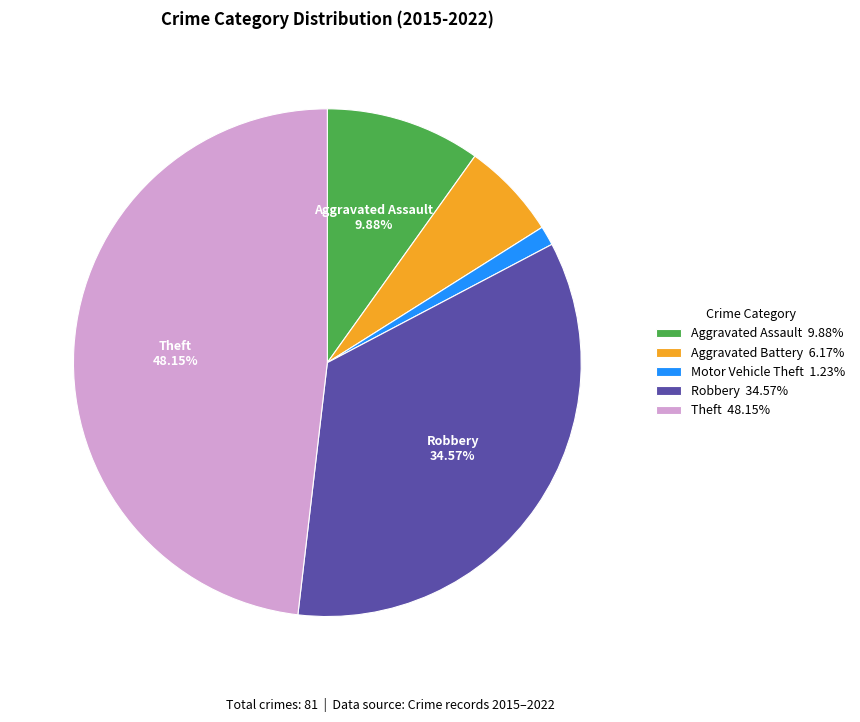

How many segments does this pie chart have?

5